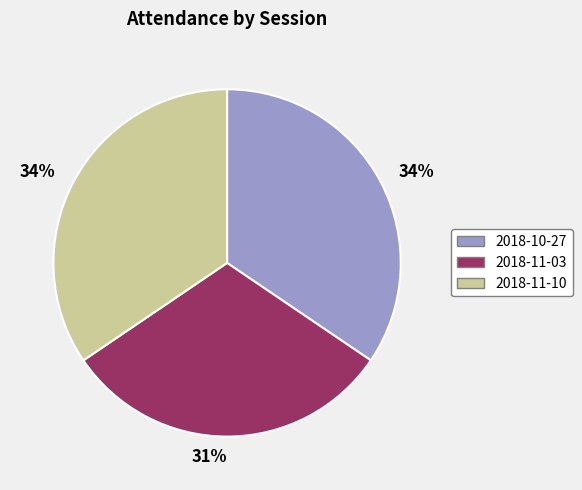

Does any single category account for the majority?

No